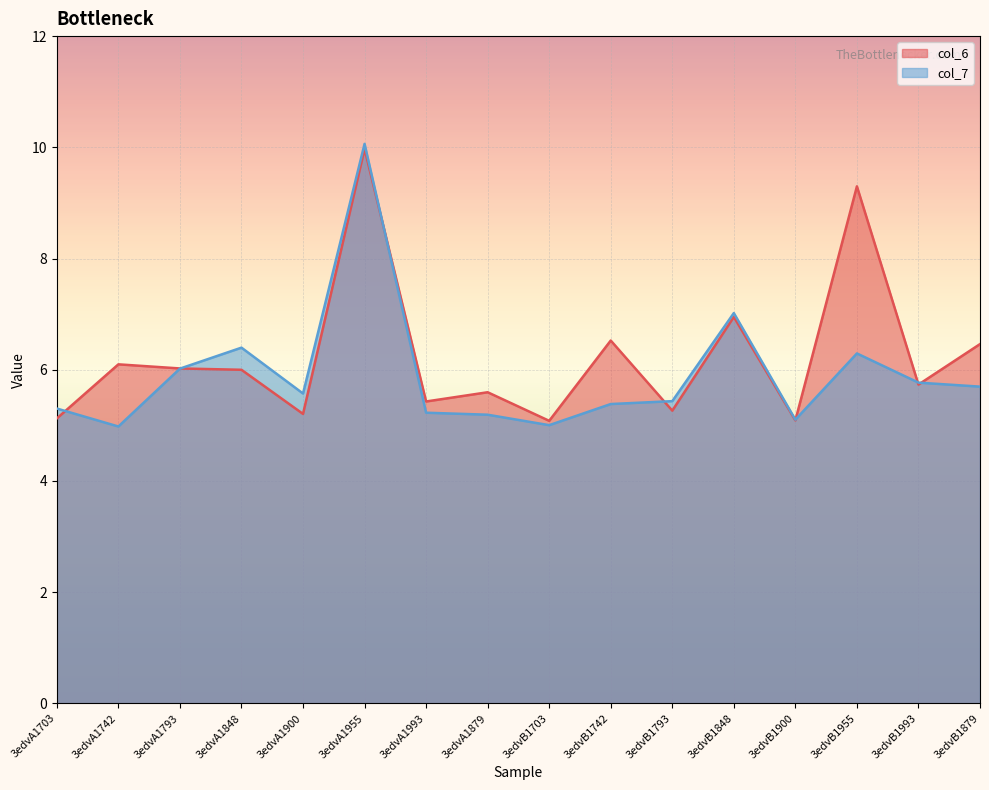

The value of col_7 at 3edvA1703 is 2.6. True or false?

False